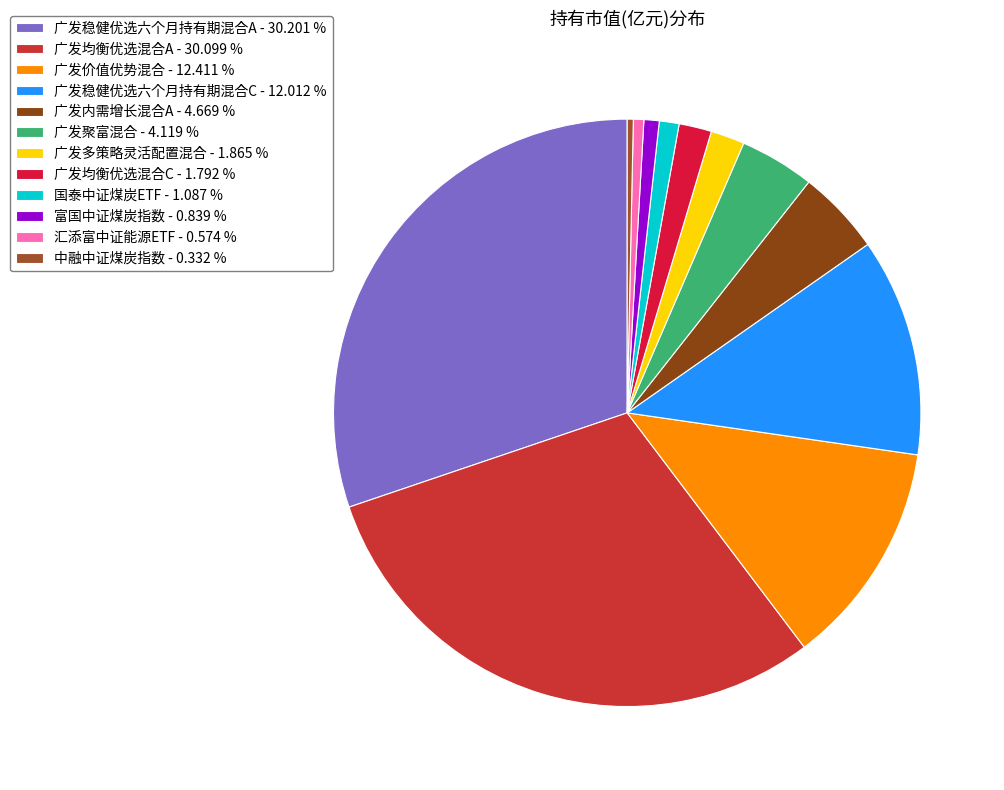

How many slices are in this pie chart?

12